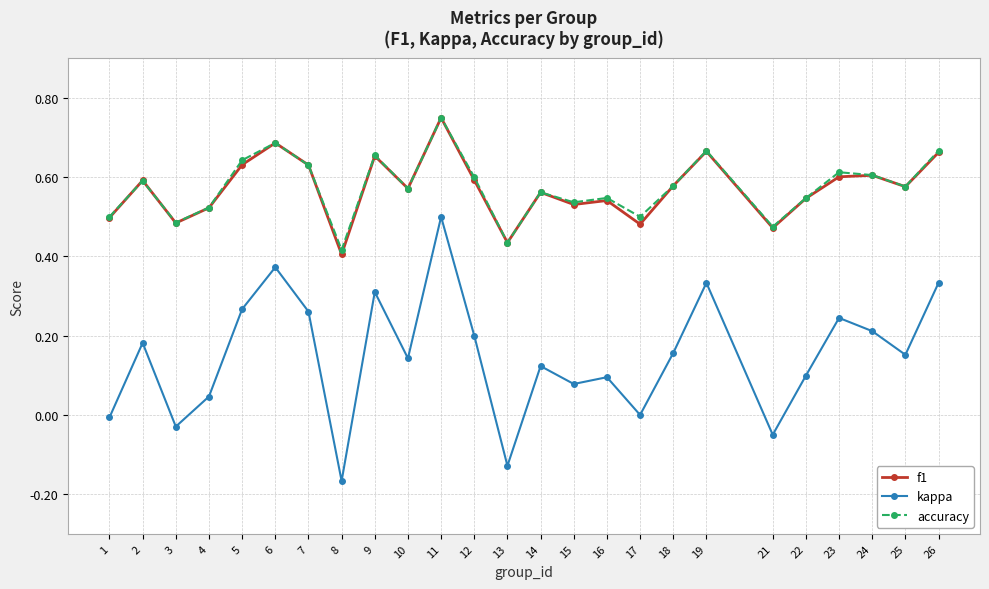

Which series has the widest spread of values?

kappa